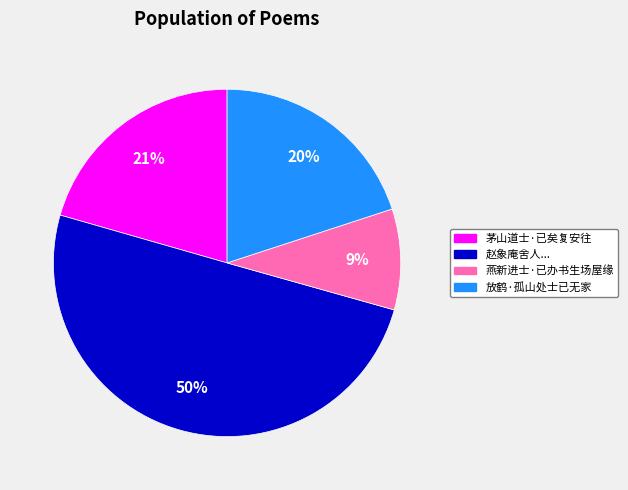

To the nearest percent, what is the difference between the largest and smallest slice percentages?

41%